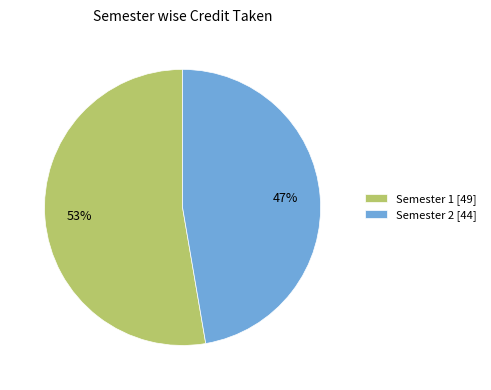

Does Semester 1 account for over 50% of the chart?

Yes